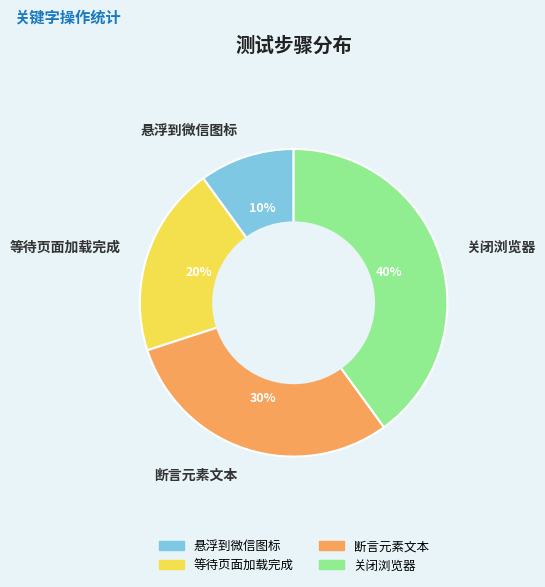

Which category has the biggest portion of the pie?

关闭浏览器